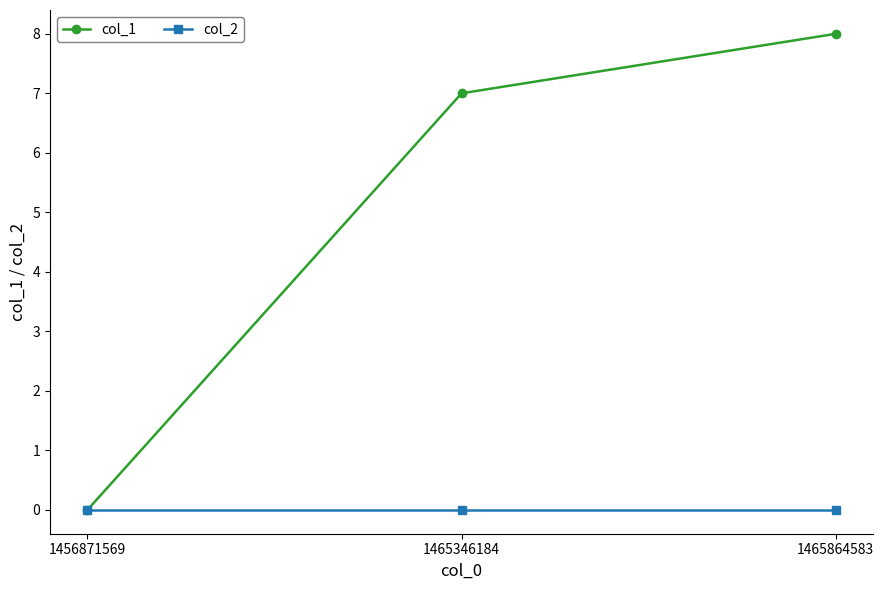

At how many categories does at least one series exceed 6?

2